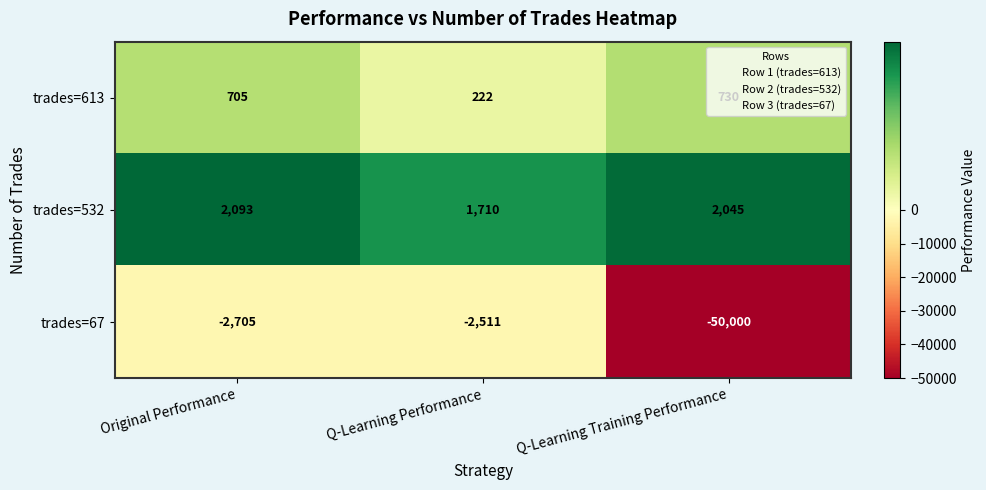

How many categories are shown in the chart?

3